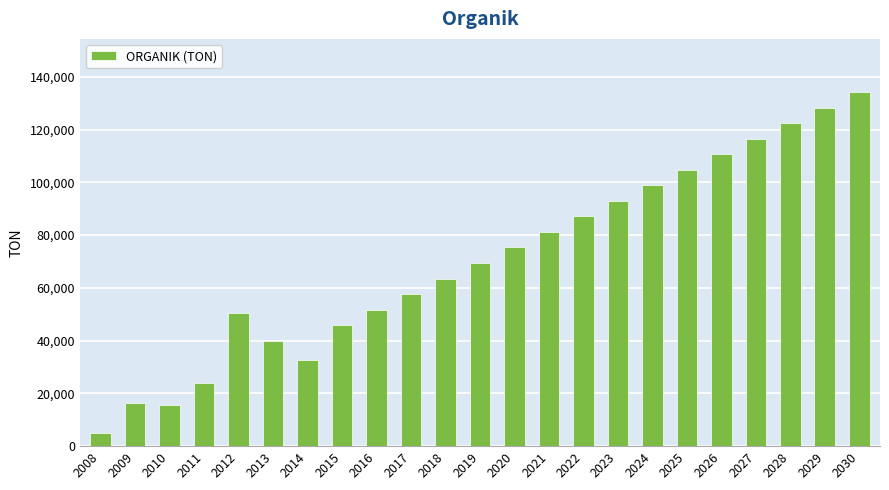

What is the difference between the values at 2029 and 2020?

53014.3